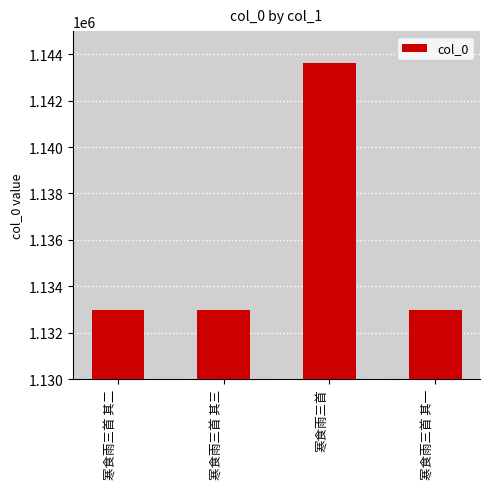

What is the sum of the values at 寒食雨三首 其二 and 寒食雨三首?

2276598